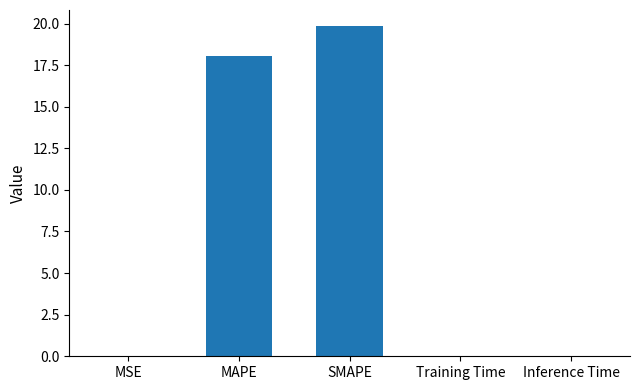

What is the approximate value at SMAPE?

19.8